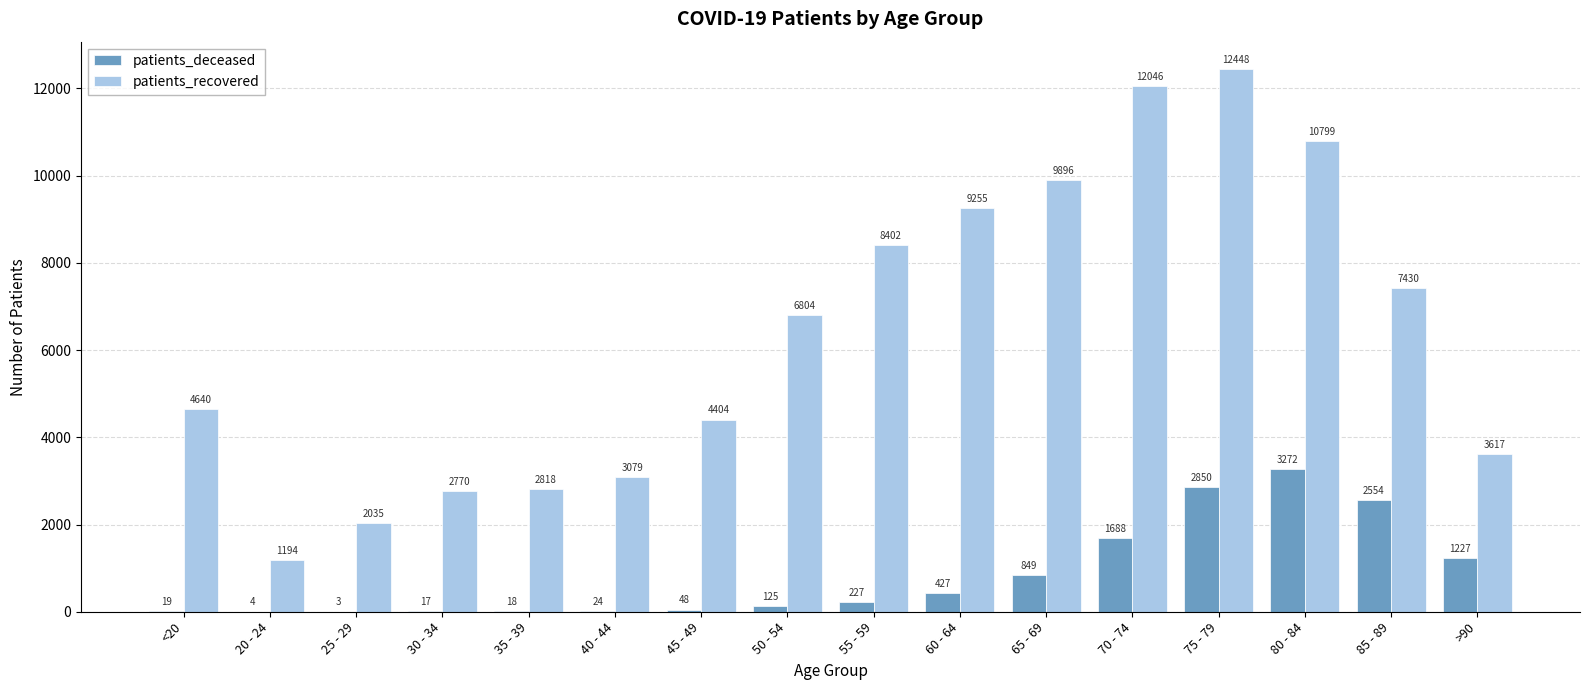

What is the total value across all series at 30 - 34?

2787